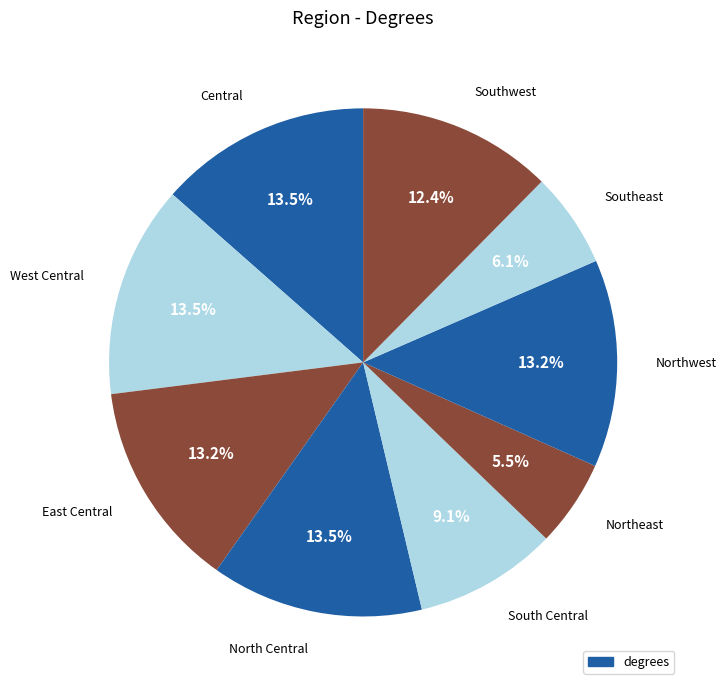

Approximately how many times larger is the value at East Central compared to Southwest?

1.1